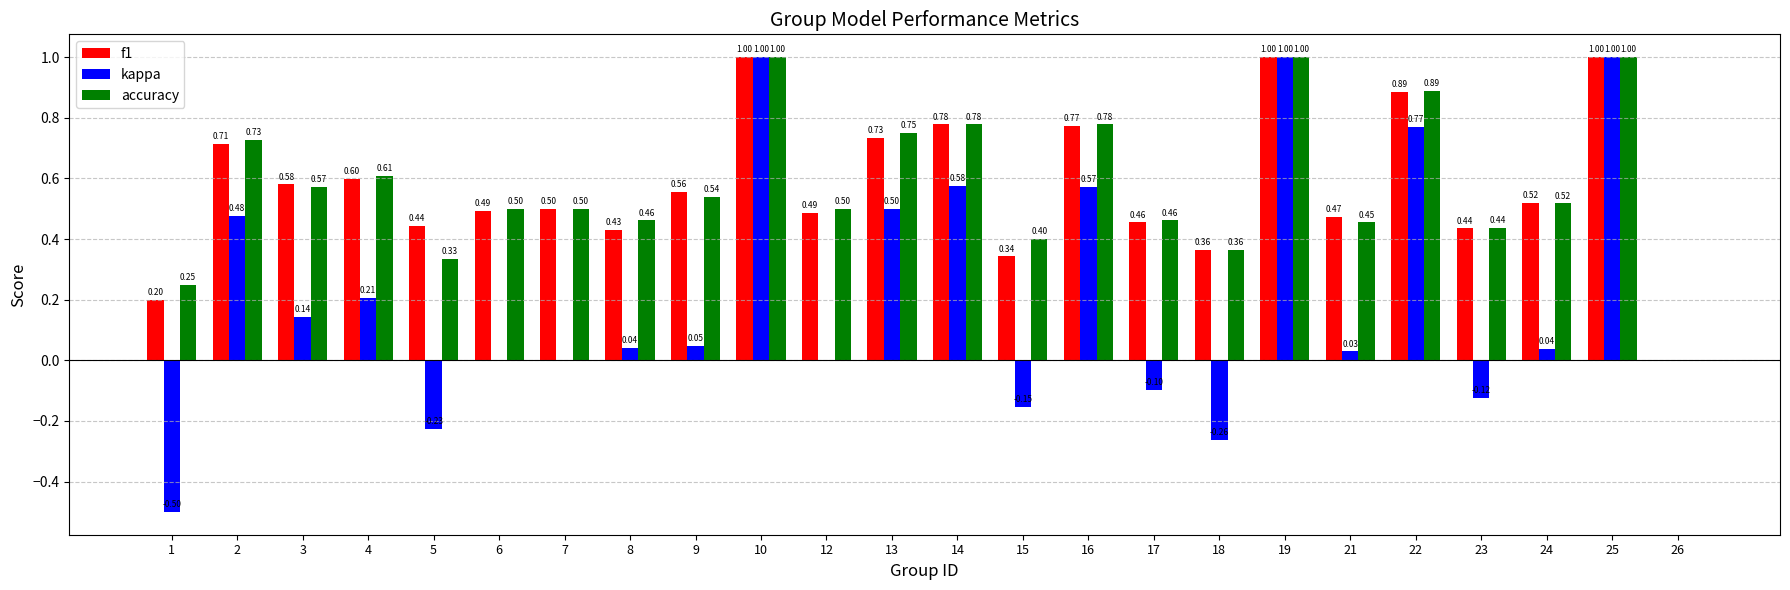

Is it true that accuracy equals 0.8 at 7?

False